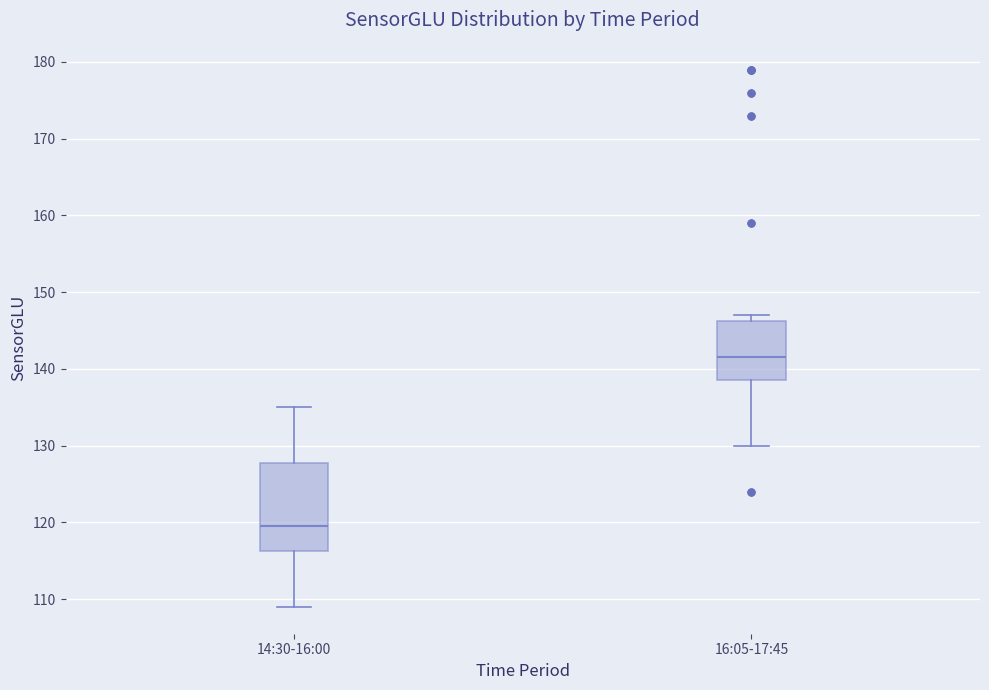

Which box has the highest median line?

16:05-17:45